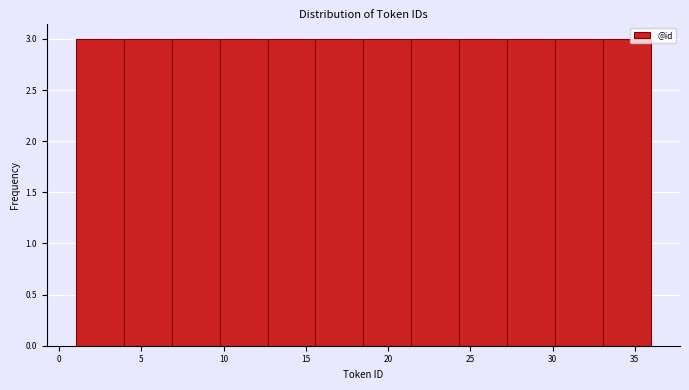

Reading left to right, list every bar in this chart as the range it spans on the x-axis followed by its height. Neither the bar edges nor the heights are printed on the chart, so give them approximately, as read against the axes.

1.0 to 4.0: 3
4.0 to 7.0: 3
7.0 to 10.0: 3
10.0 to 12.5: 3
12.5 to 15.5: 3
15.5 to 18.5: 3
18.5 to 21.5: 3
21.5 to 24.5: 3
24.5 to 27.5: 3
27.5 to 30.0: 3
30.0 to 33.0: 3
33.0 to 36.0: 3